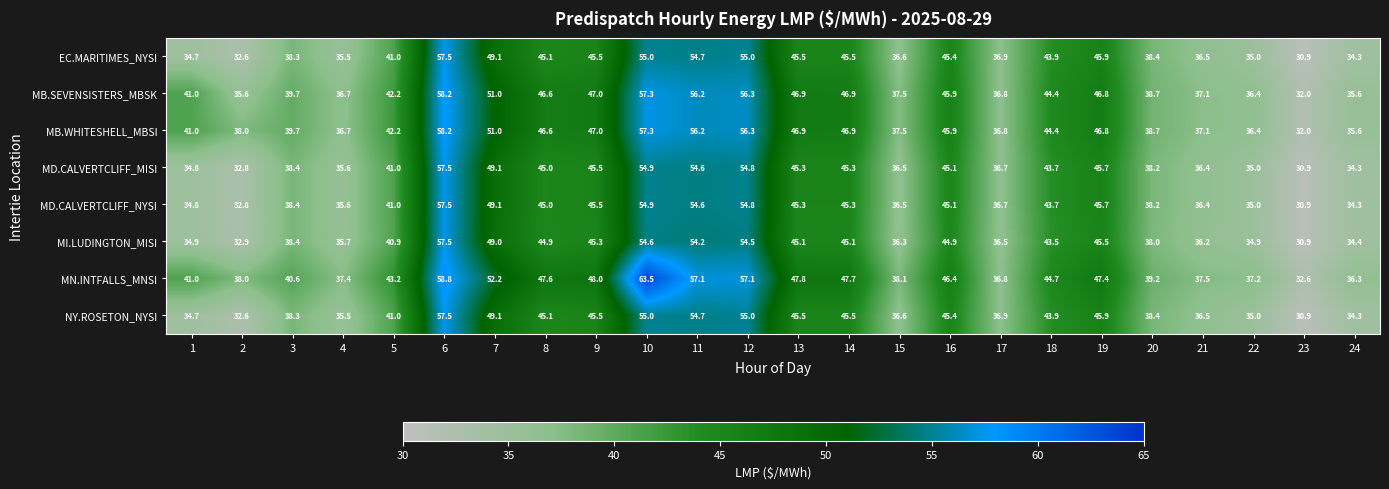

Between 12 and 24, which series saw the biggest shift?

MN.INTFALLS_MNSI